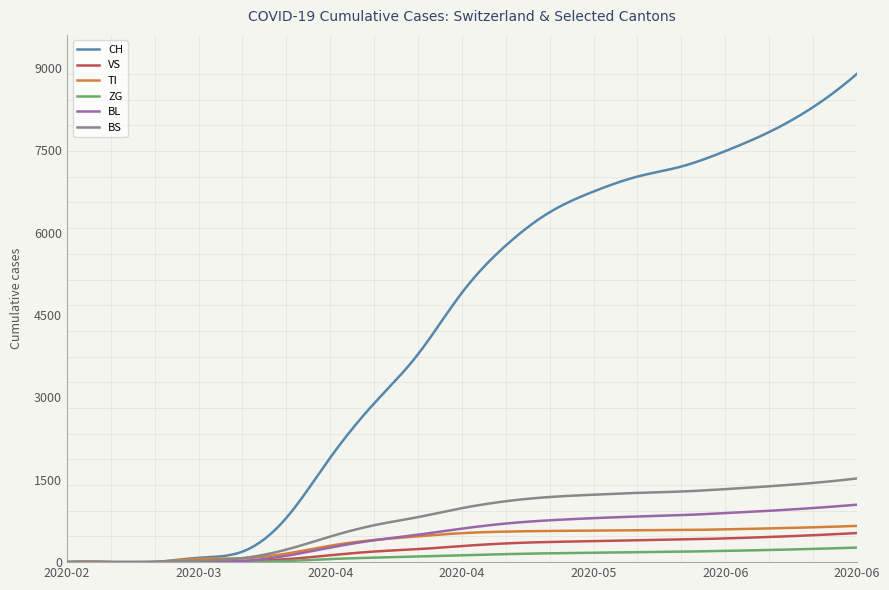

True or false: TI has more than 1 interior local peaks.

True